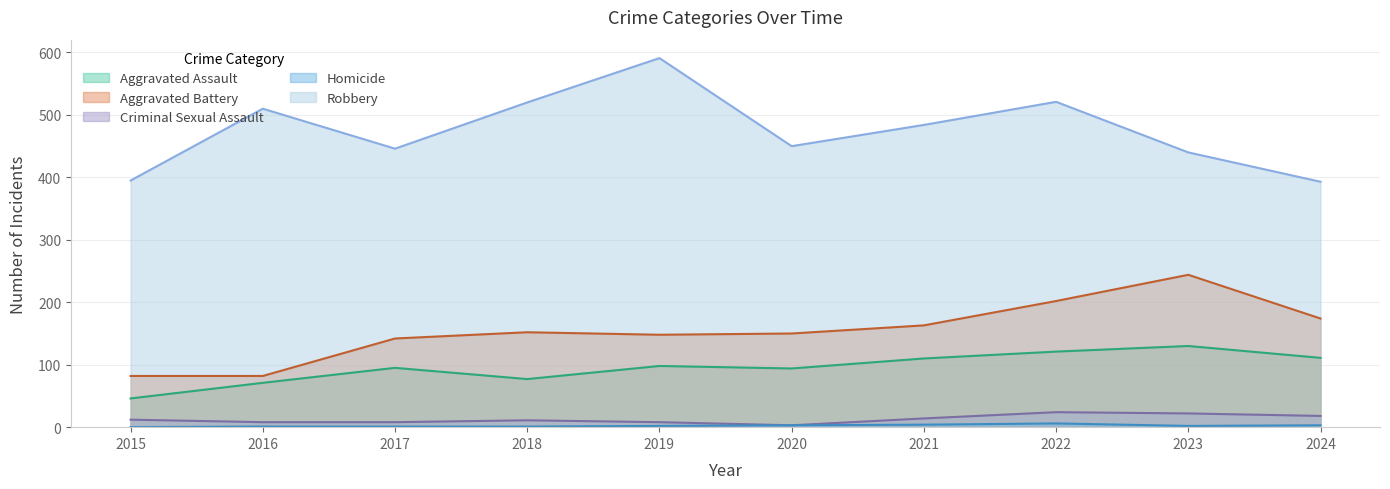

What is the difference between the Criminal Sexual Assault values at 2017 and 2024?

10